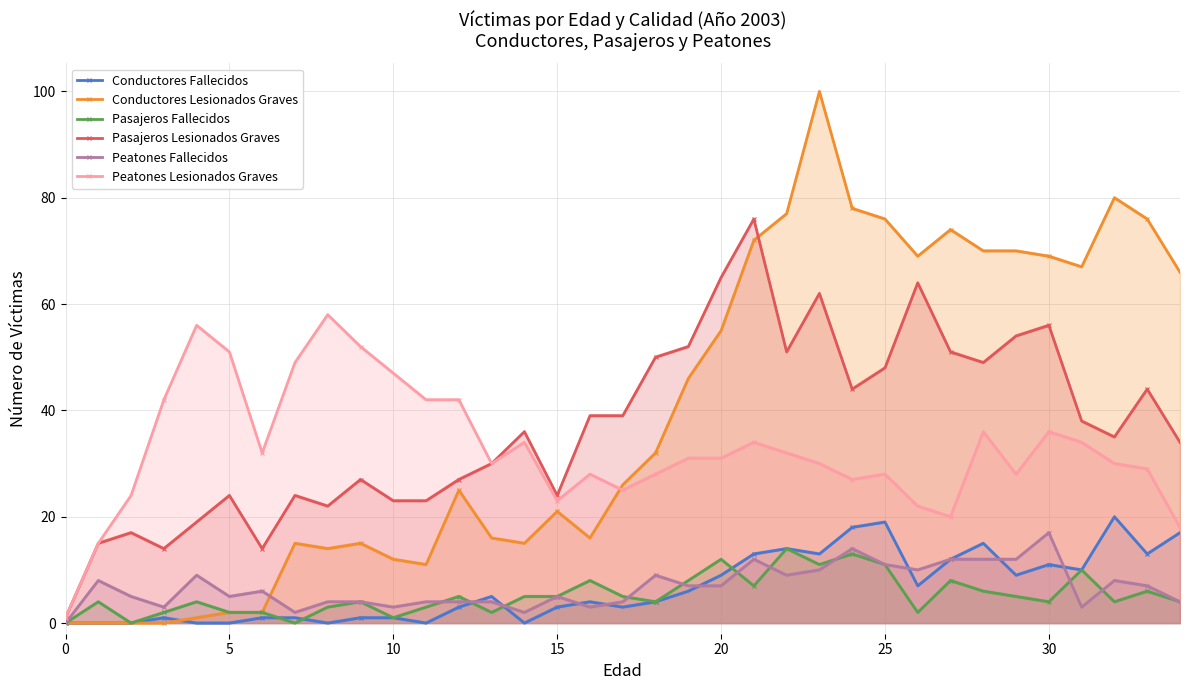

The Pasajeros Fallecidos series shows 4 at 30. True or false?

True